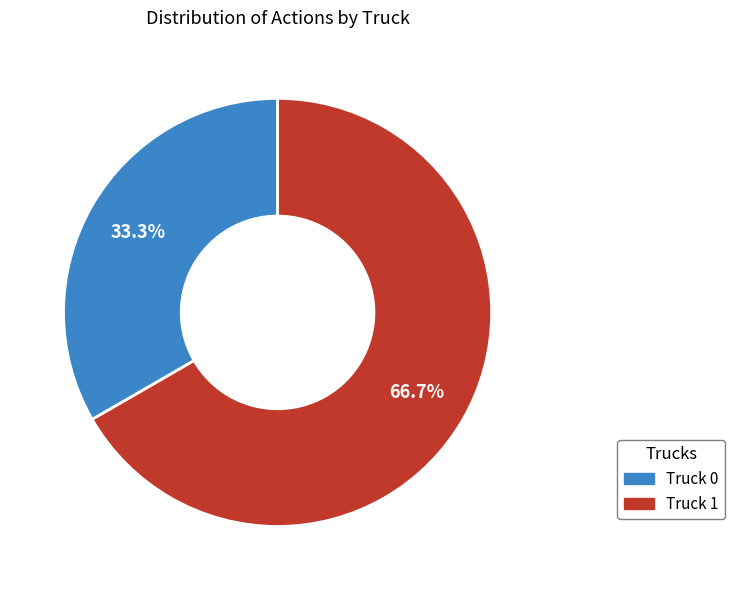

Does Truck 0 represent more than half of the total?

No